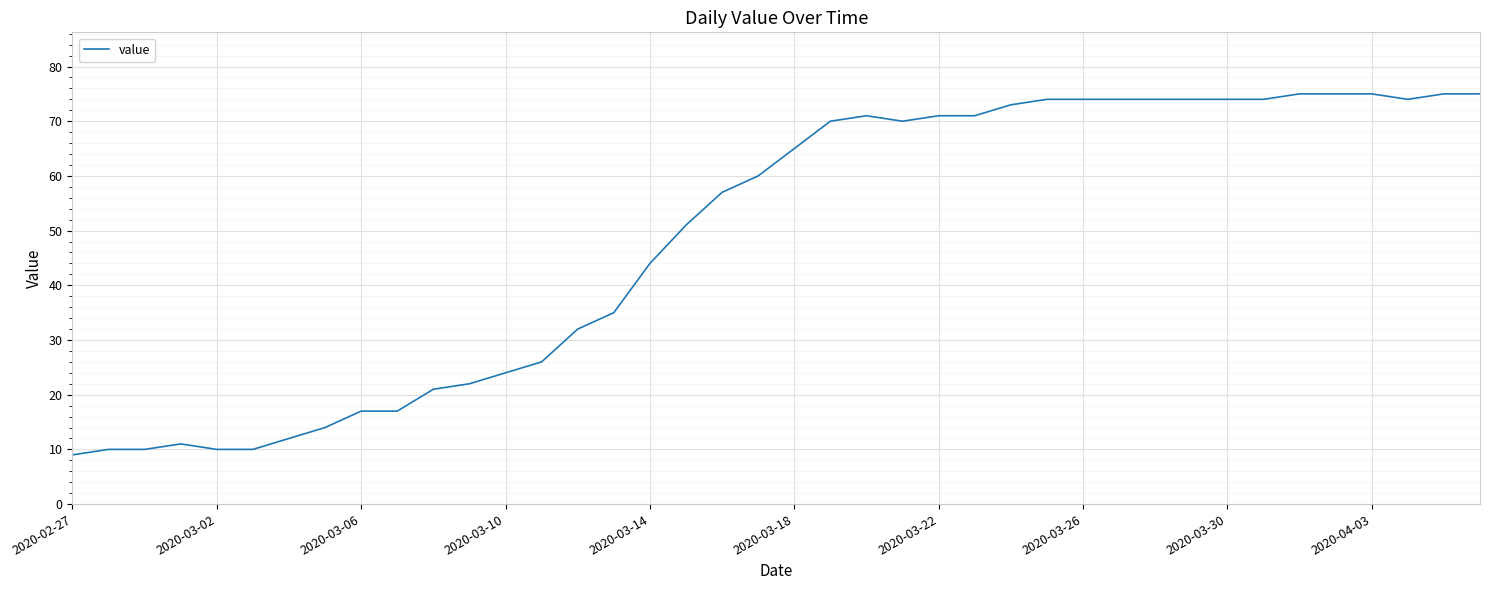

What is the difference between the maximum and minimum values?

66